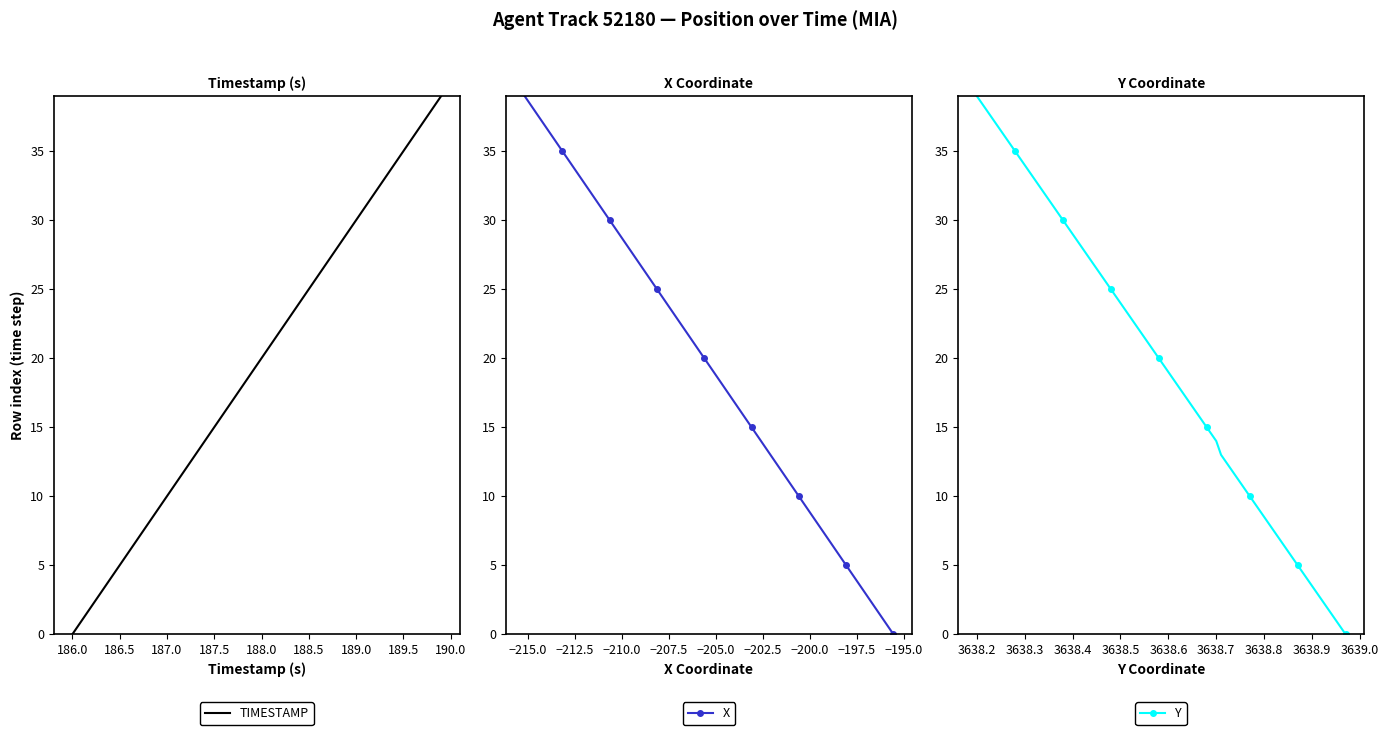

Does the chart have visible grid lines?

No